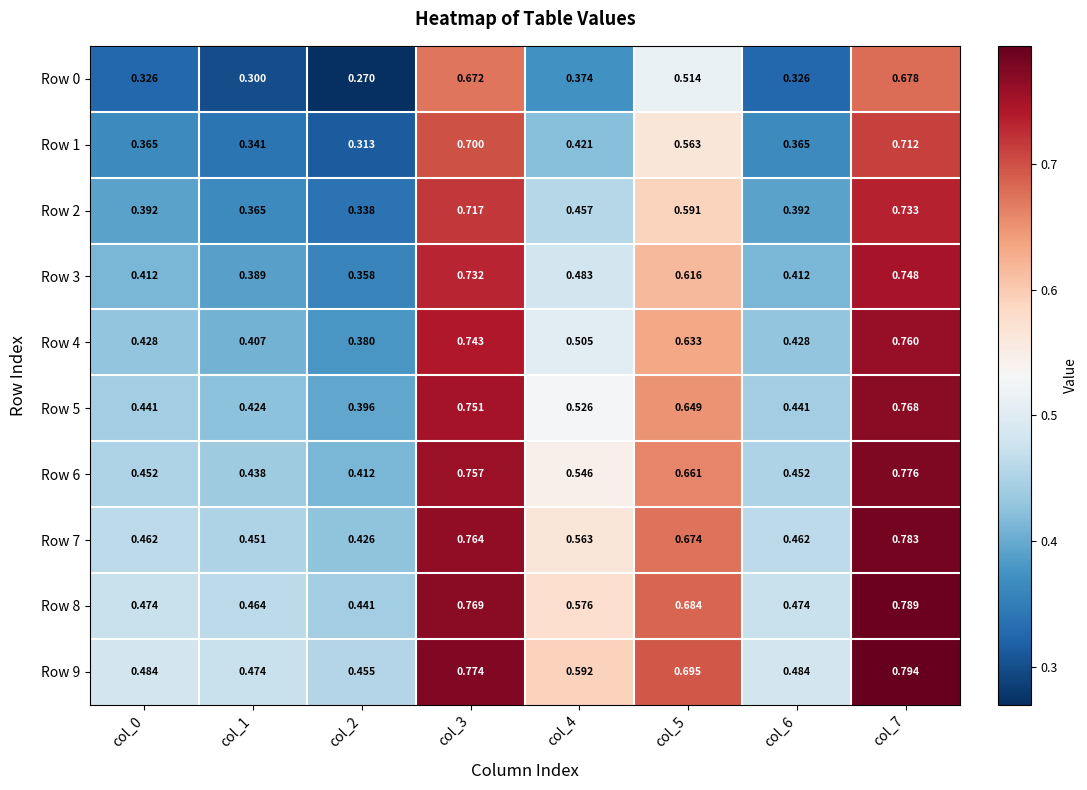

Is the value of Row 6 at col_4 greater than the value of Row 3 at col_6?

Yes